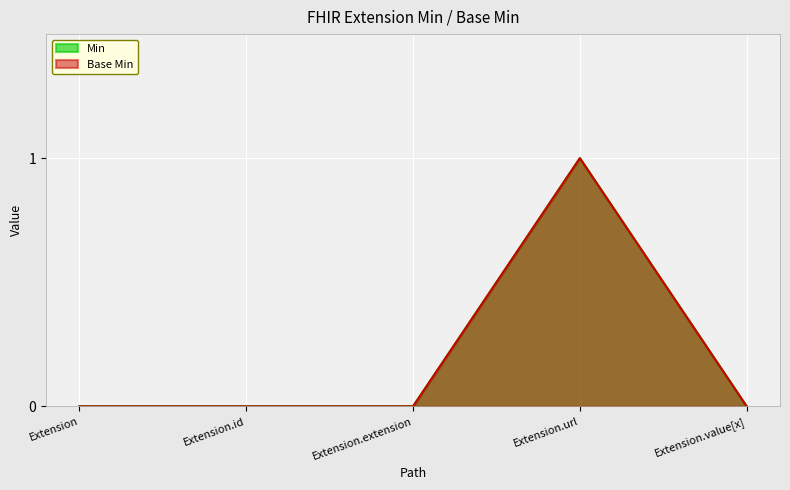

Which series has the widest spread of values?

Min